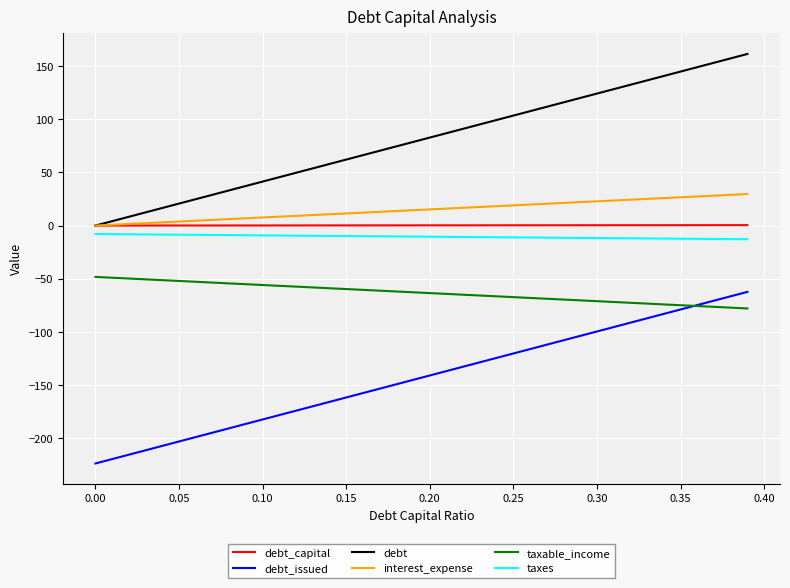

True or false: interest_expense and taxable_income intersect in this chart.

False